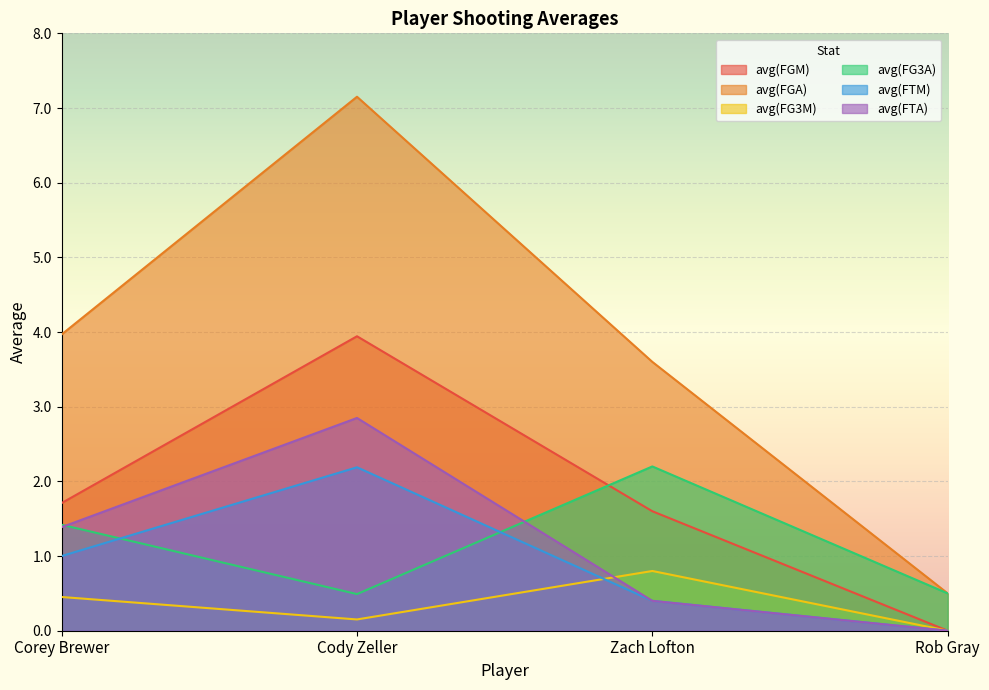

What is the value of the avg(FTM) point at the 1st from the left?

1.0